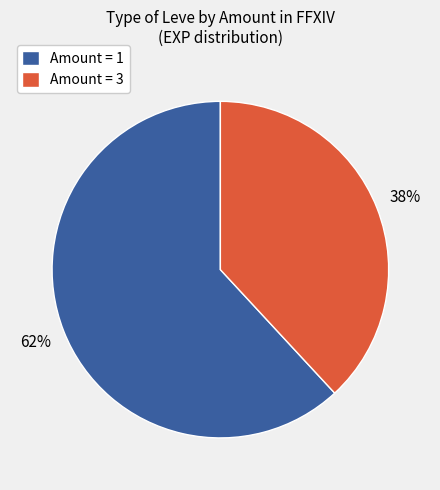

Rank the categories by value from highest to lowest.

Amount = 1, Amount = 3